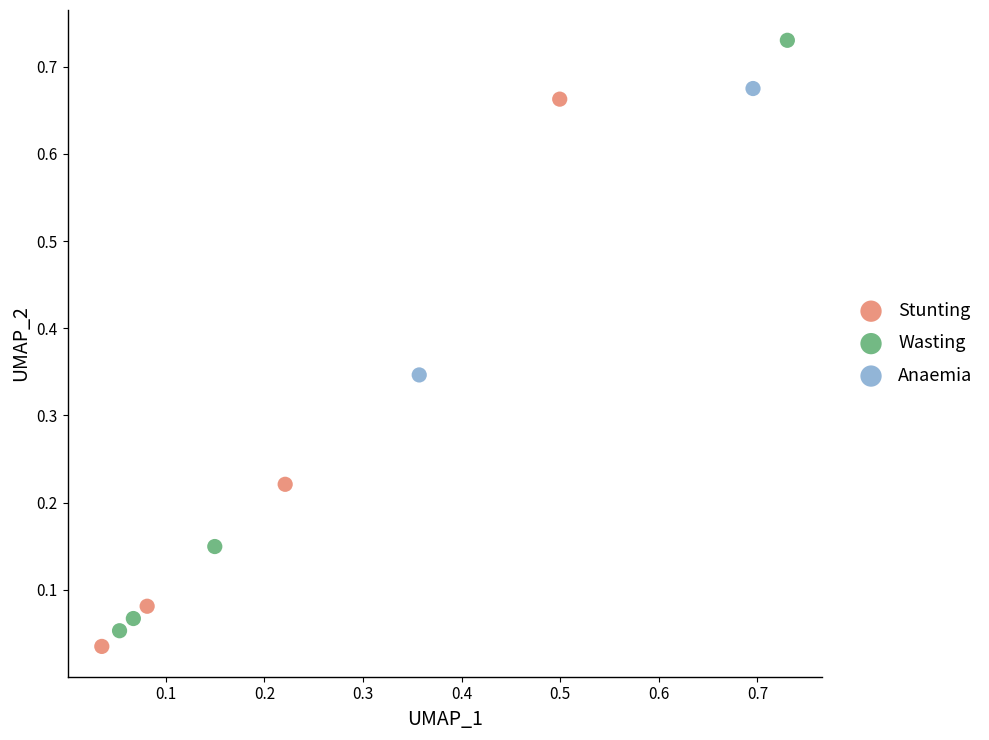

What are all the series names shown in the legend?

Stunting, Wasting, Anaemia